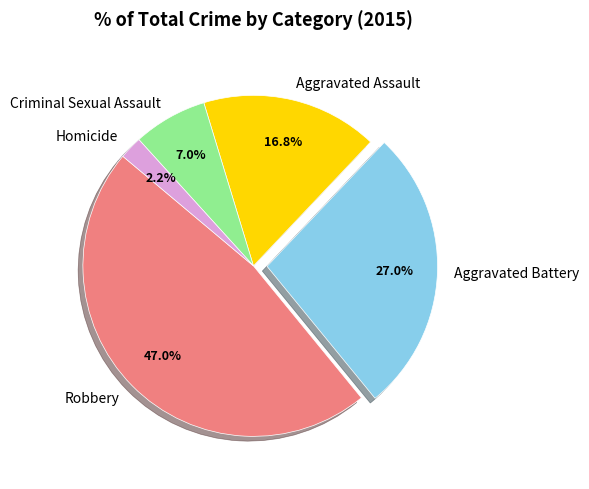

To the nearest percent, what percentage of the pie is Criminal Sexual Assault?

7%